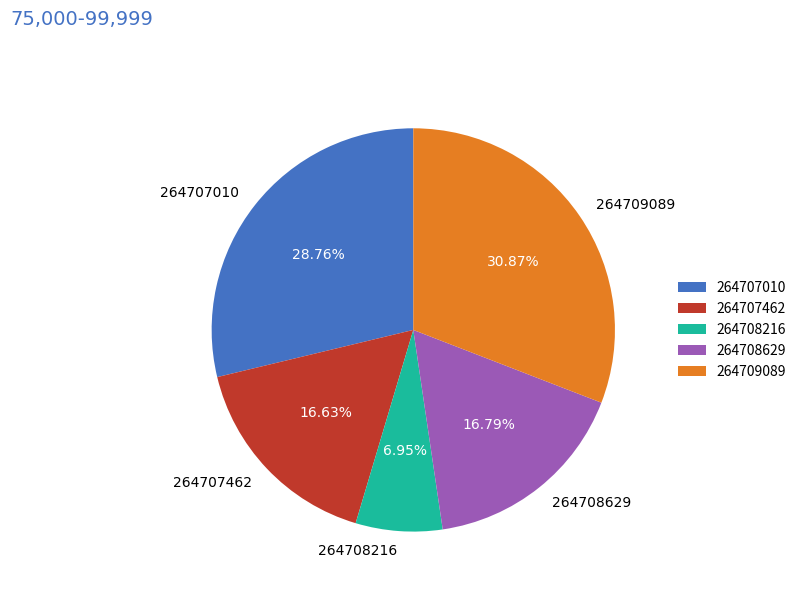

Between 264708216 and 264707010, which is larger?

264707010